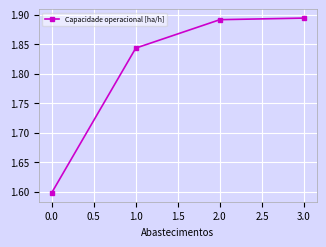

The chart shows a value of 0.4 at 1.0. True or false?

False